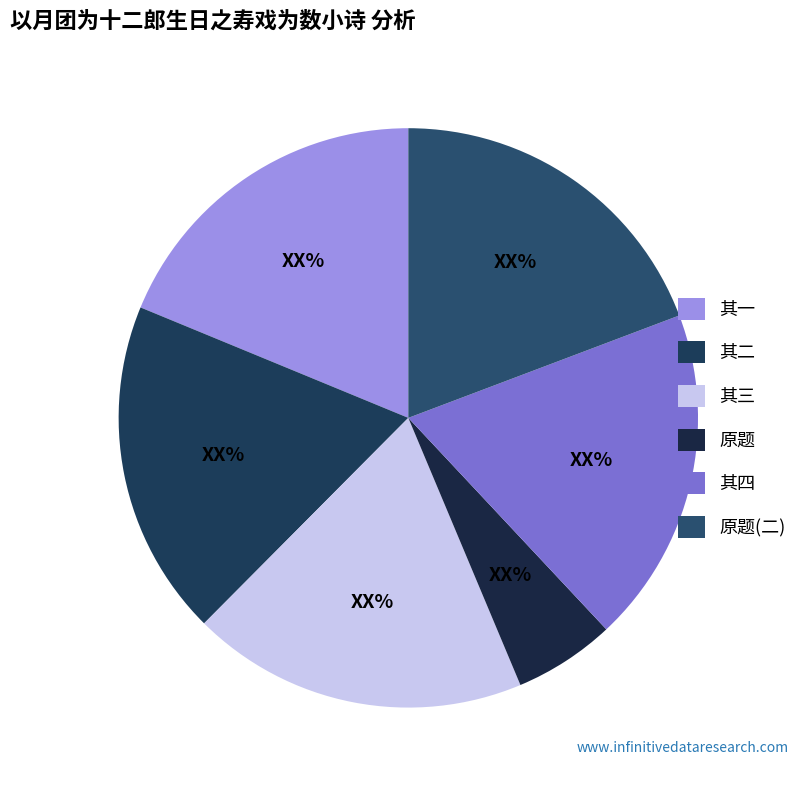

How many slices are in this pie chart?

6